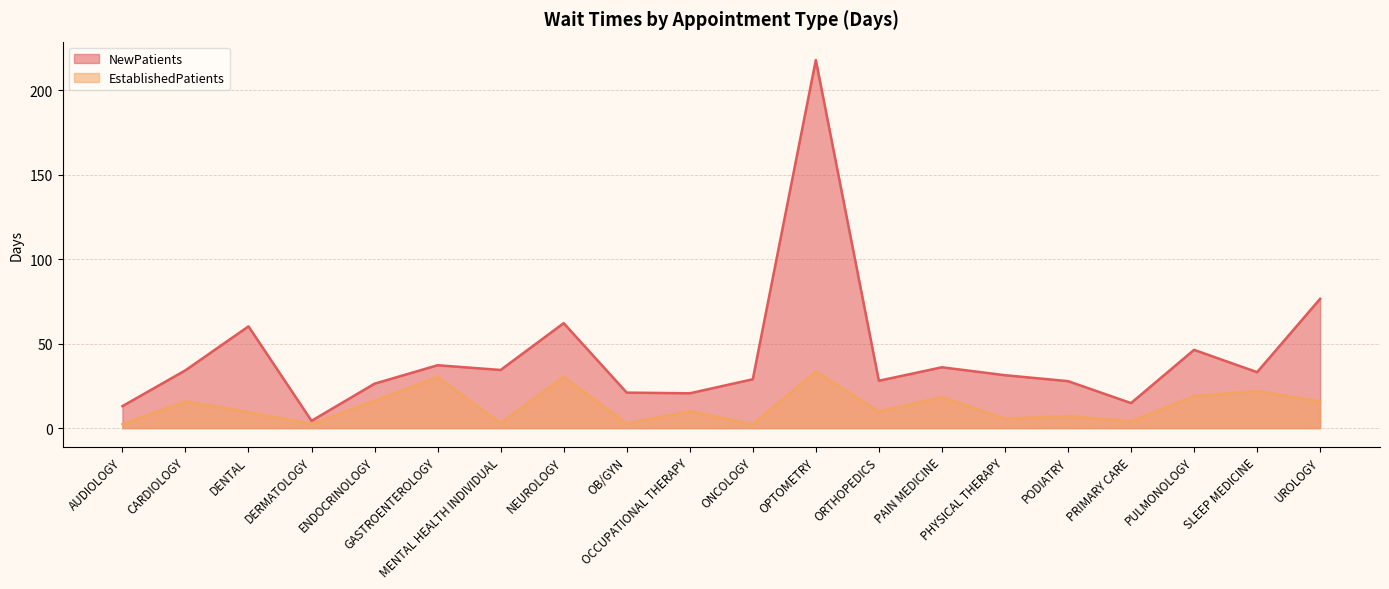

Where is NewPatients nearest to the value 111?

UROLOGY